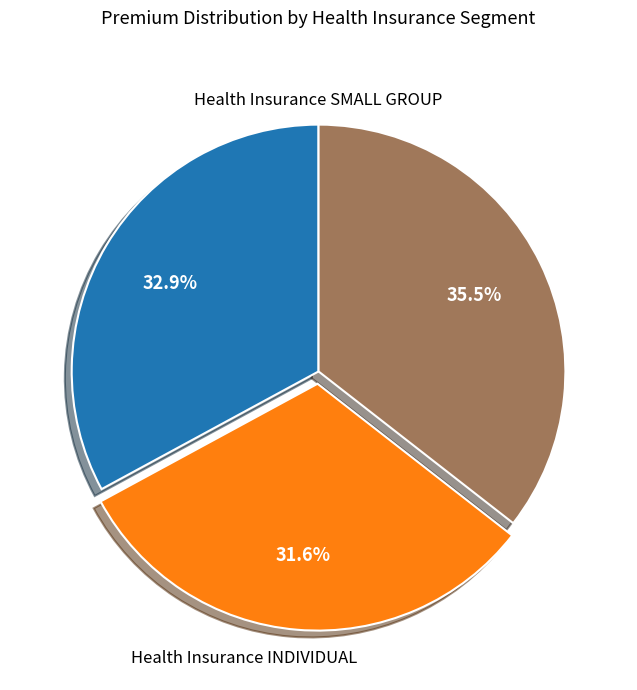

To the nearest percent, what is the average slice percentage?

33%